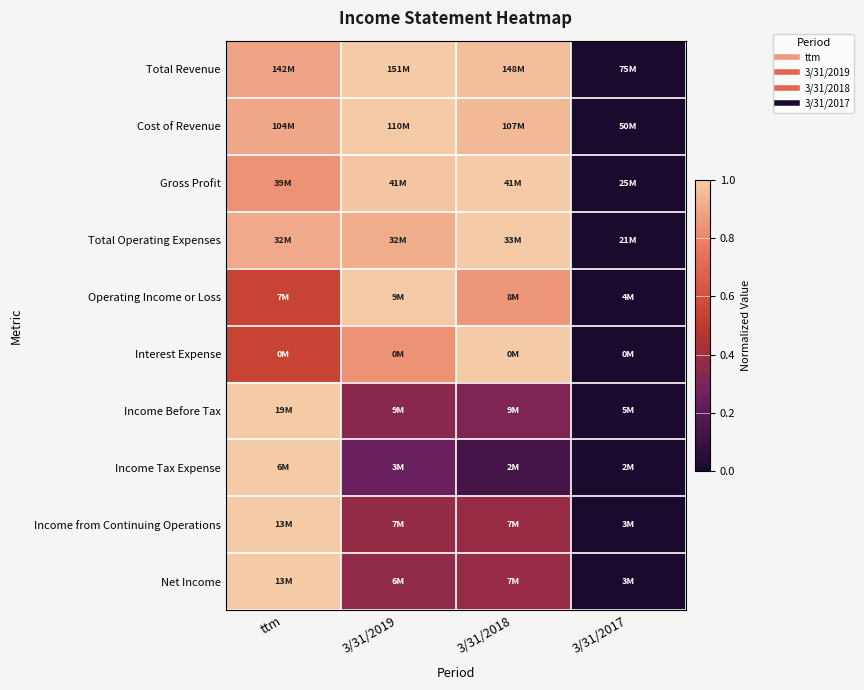

What is the total value across all series at 3/31/2019?

7.1